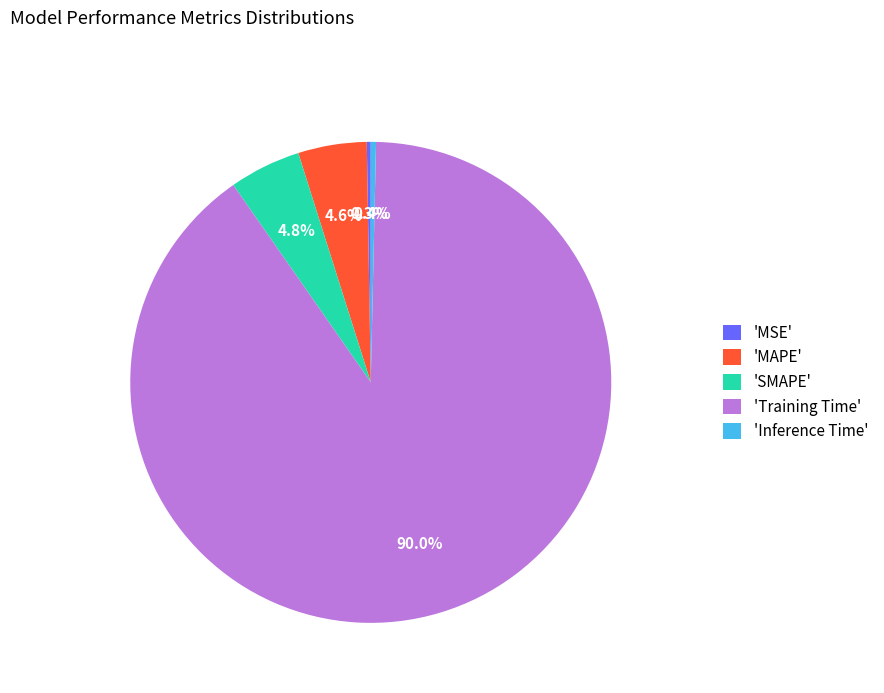

How much of the chart is everything except 'SMAPE'?

95.2%